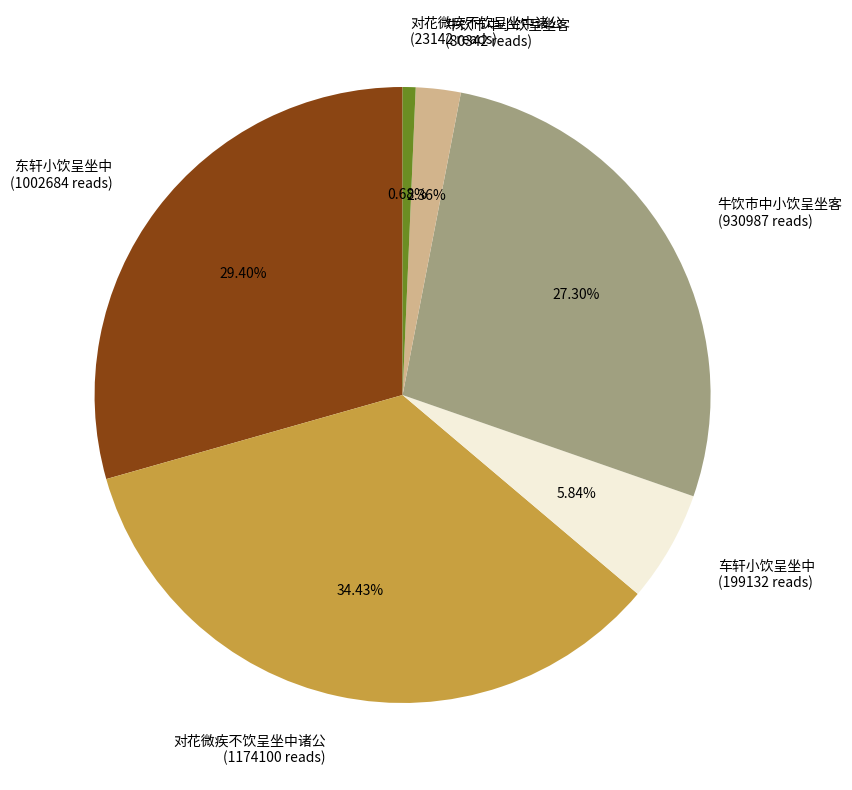

Rank the categories by value from lowest to highest.

对花微疾不饮呈坐中诸公 (23142 reads), 牛饮市中小饮呈坐客 (80342 reads), 车轩小饮呈坐中 (199132 reads), 牛饮市中小饮呈坐客 (930987 reads), 东轩小饮呈坐中 (1002684 reads), 对花微疾不饮呈坐中诸公 (1174100 reads)